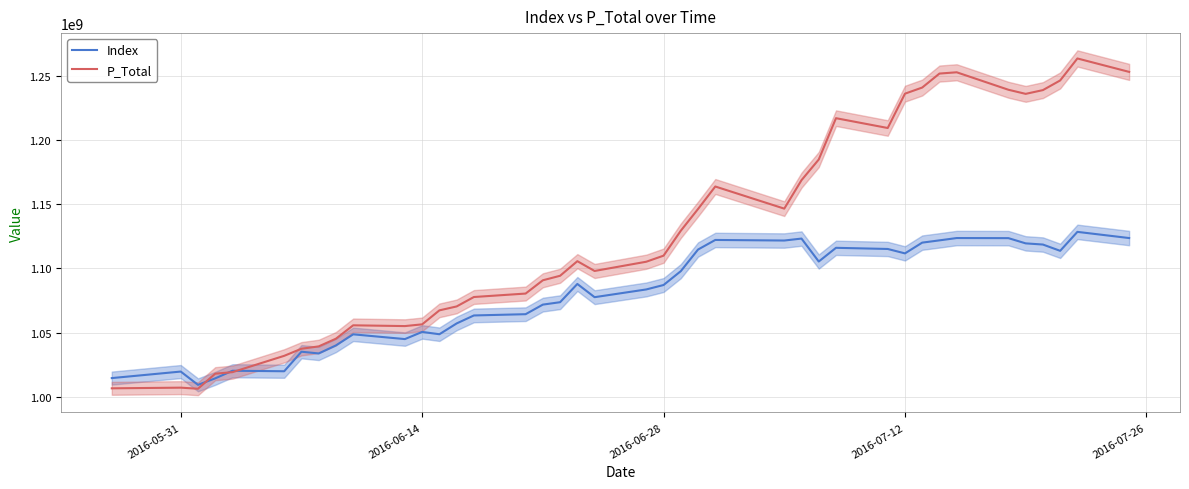

How many lines are shown in the chart?

2